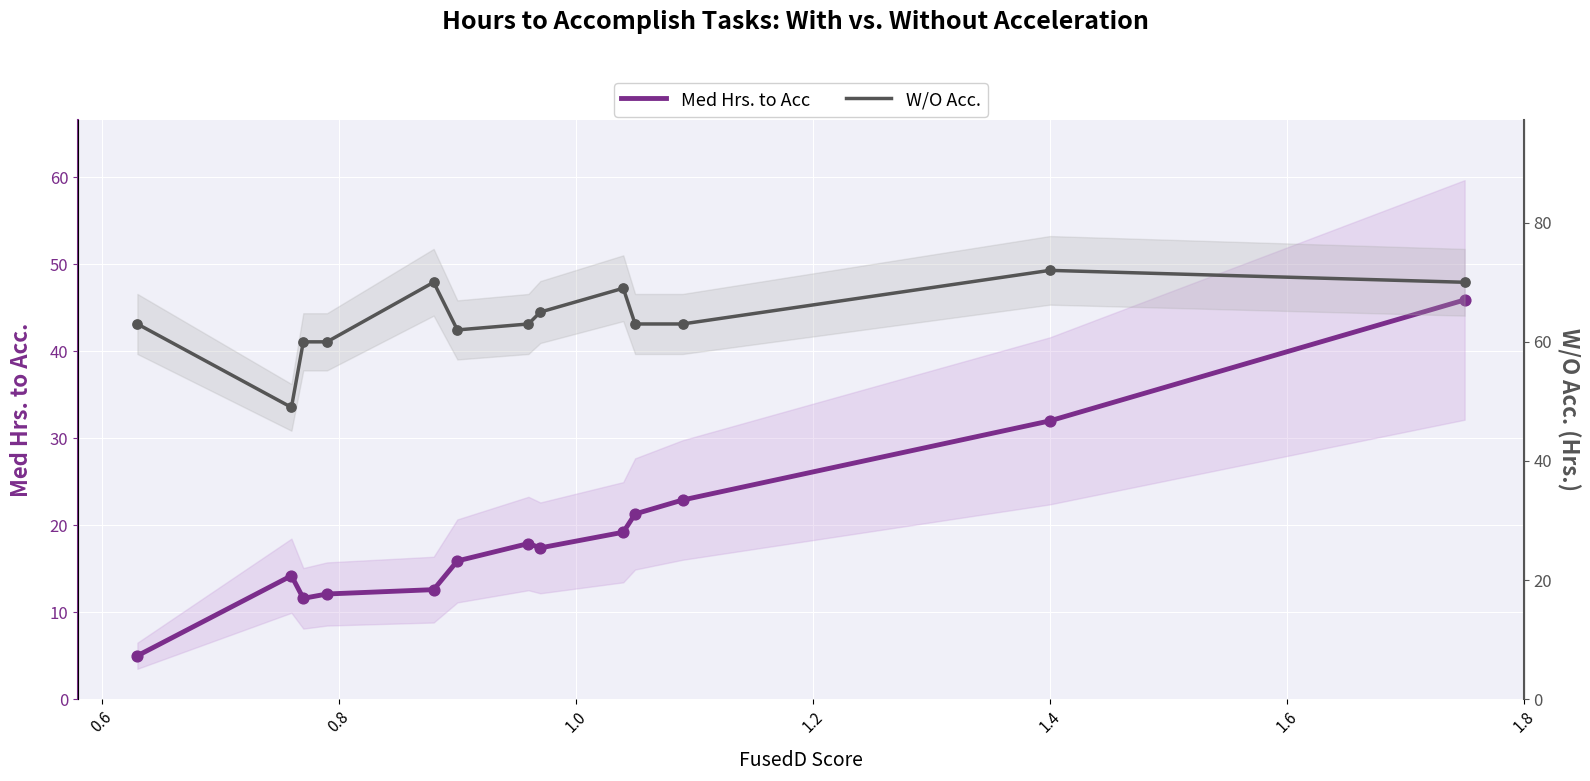

Which series has the largest Y range (max minus min)?

Med Hrs. to Acc